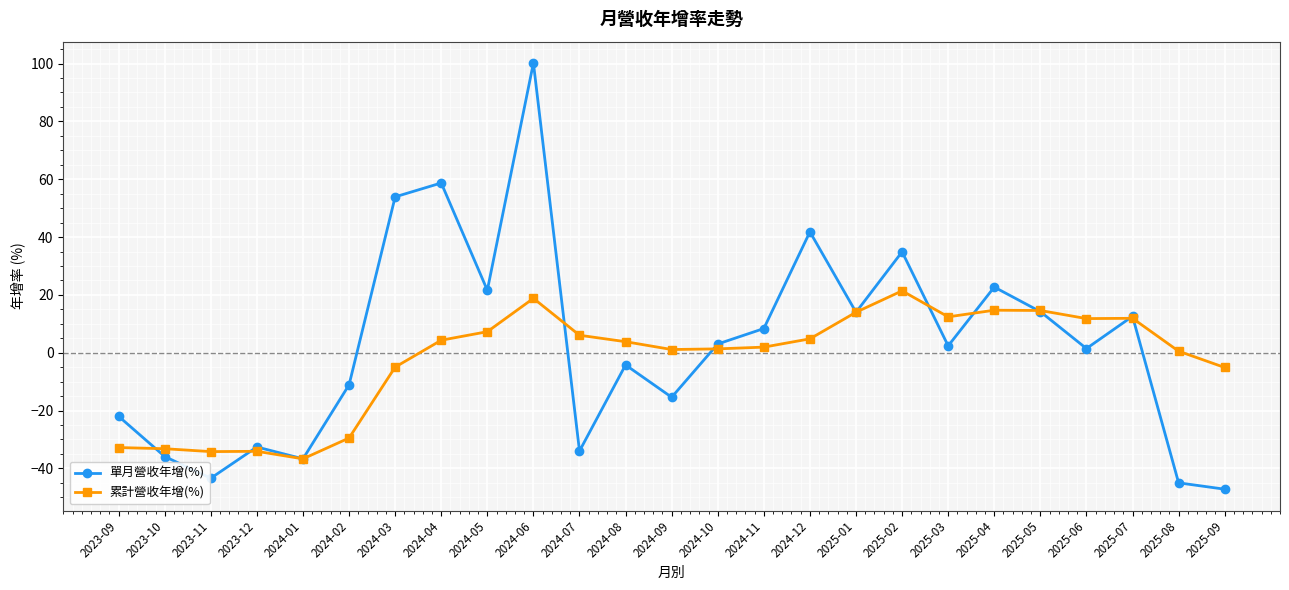

Is it true that 累計營收年增(%) equals 18.8 at 2024-06?

True